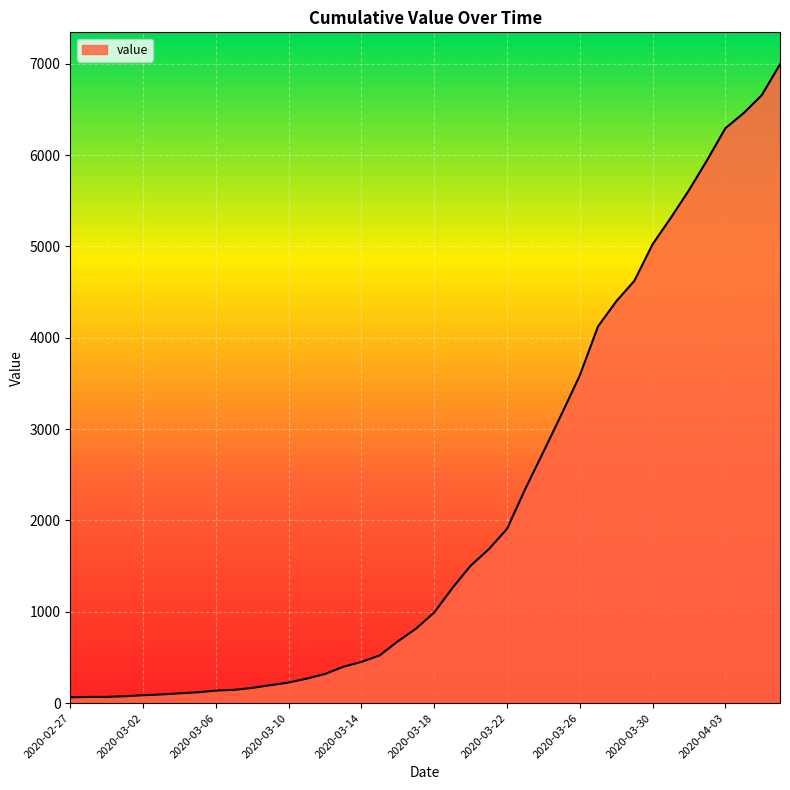

What is the maximum value shown in the chart?

6995